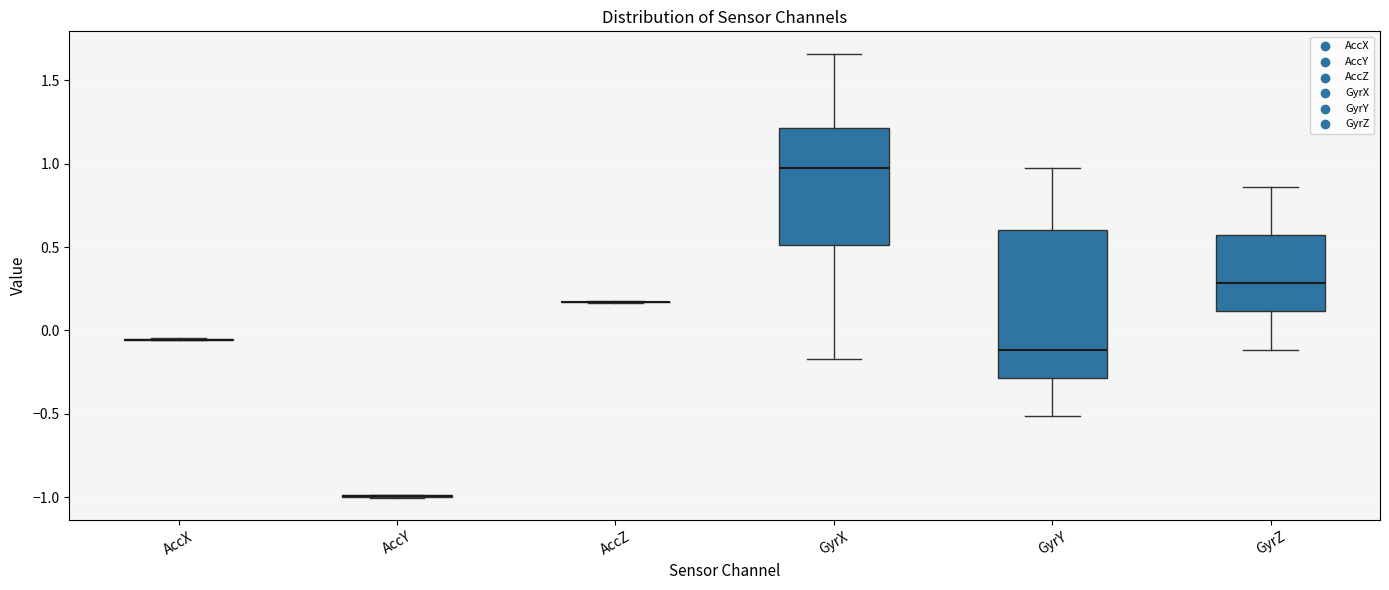

Which box is the tallest, from its lower edge to its upper edge?

GyrY